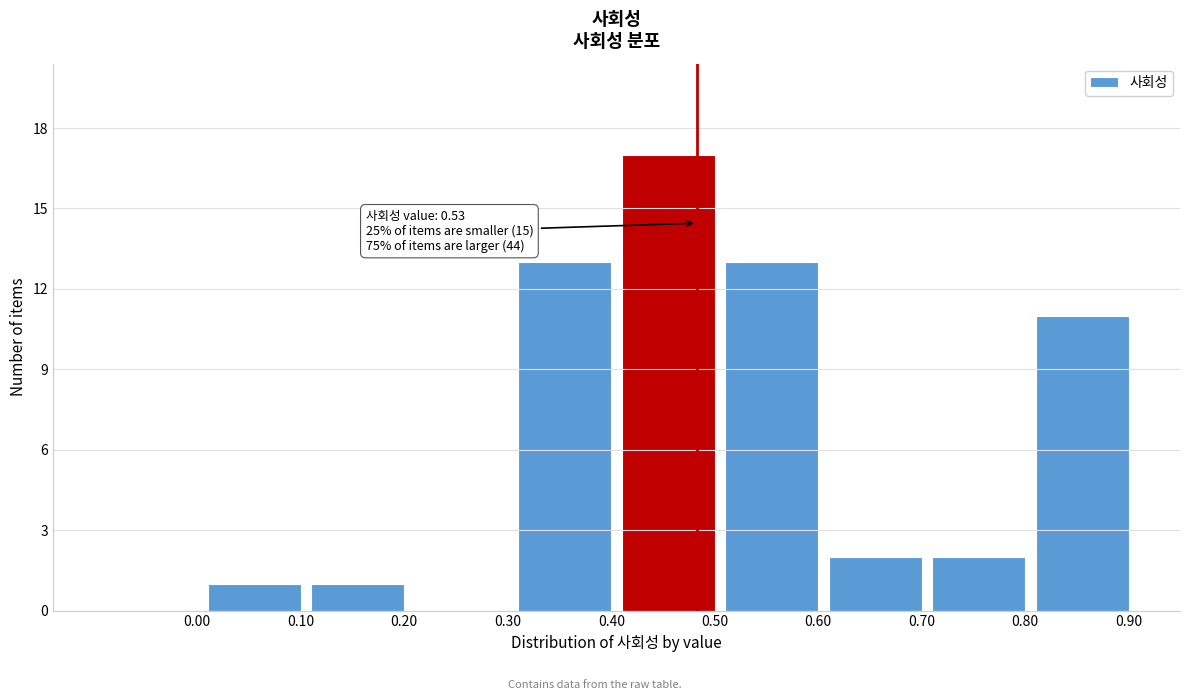

Reading left to right, extract all data points from this chart.

0.00=0	0.10=1	0.20=1	0.30=0	0.40=13	0.50=17	0.60=13	0.70=2	0.80=2	0.90=11